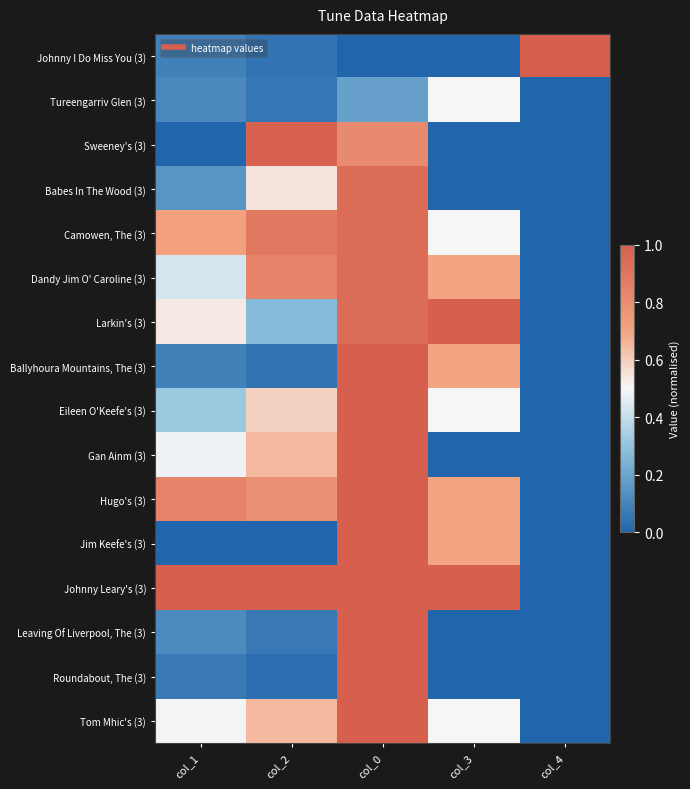

Which has a higher value, col_3 or col_0?

col_3